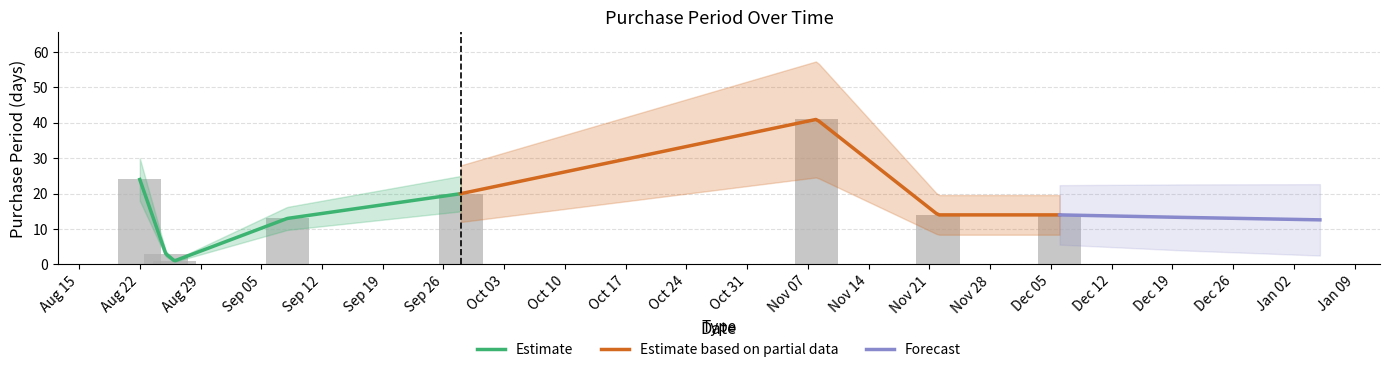

Reading right to left, what are all the values shown in this chart?

14	14	41	20	13	1	3	24